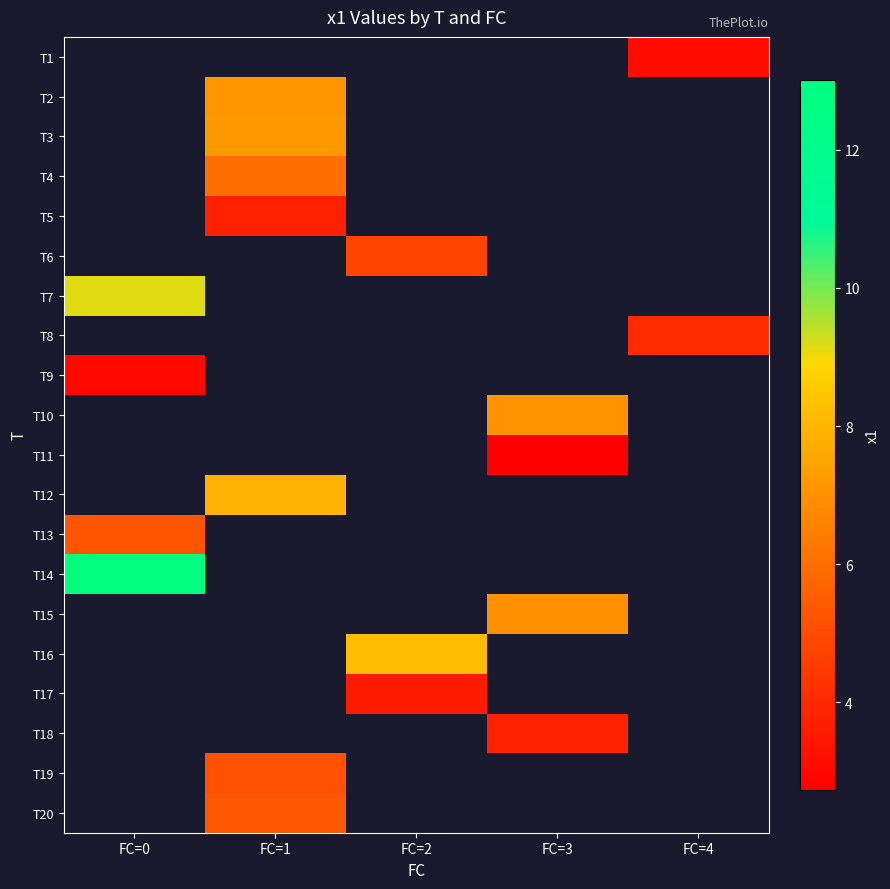

What is the maximum value shown in the chart?

13.0